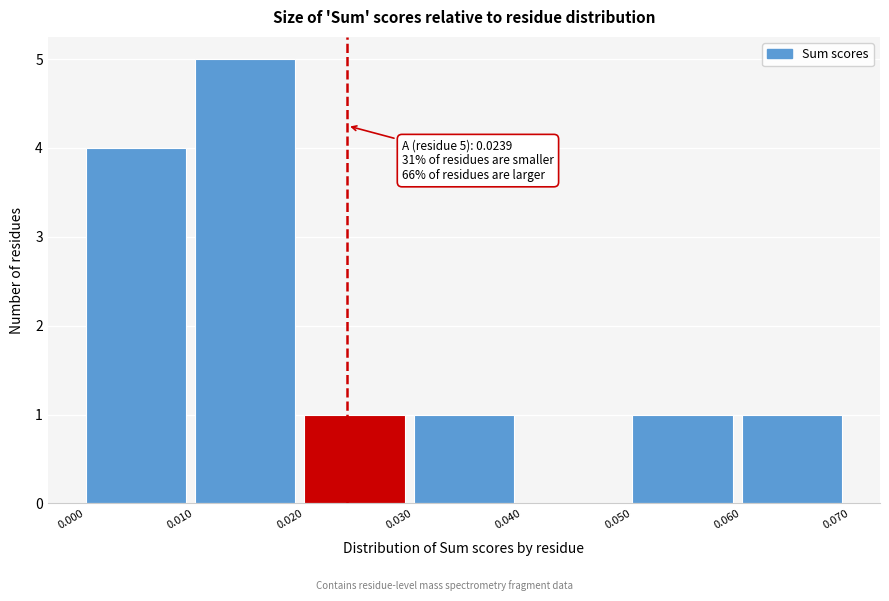

Which range on the x-axis has the tallest bar?

0.010 to 0.020